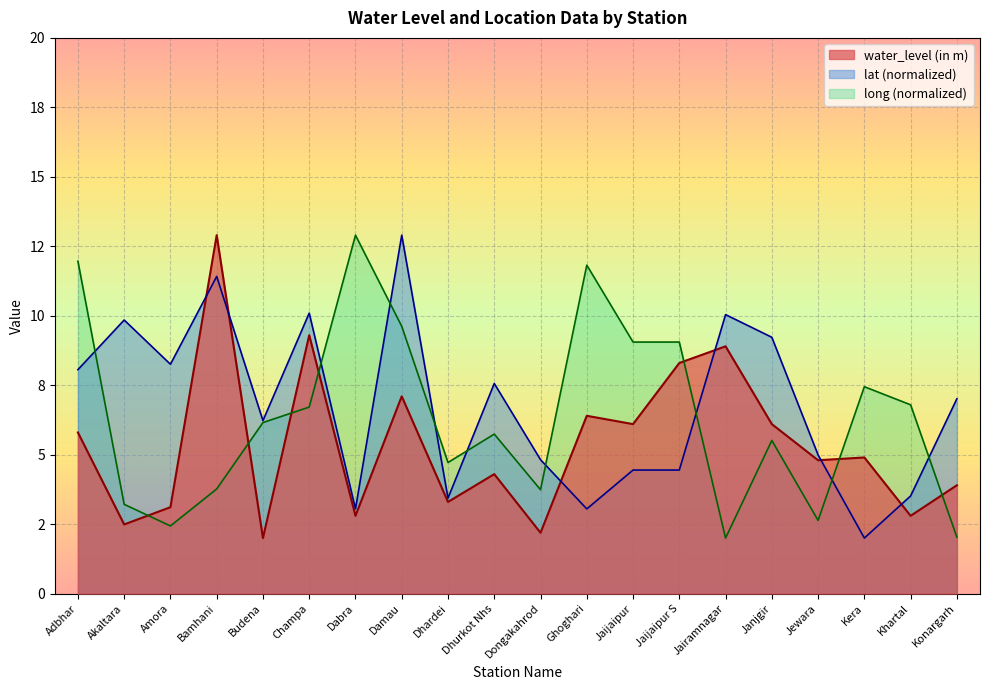

What is the maximum value for lat?

12.9